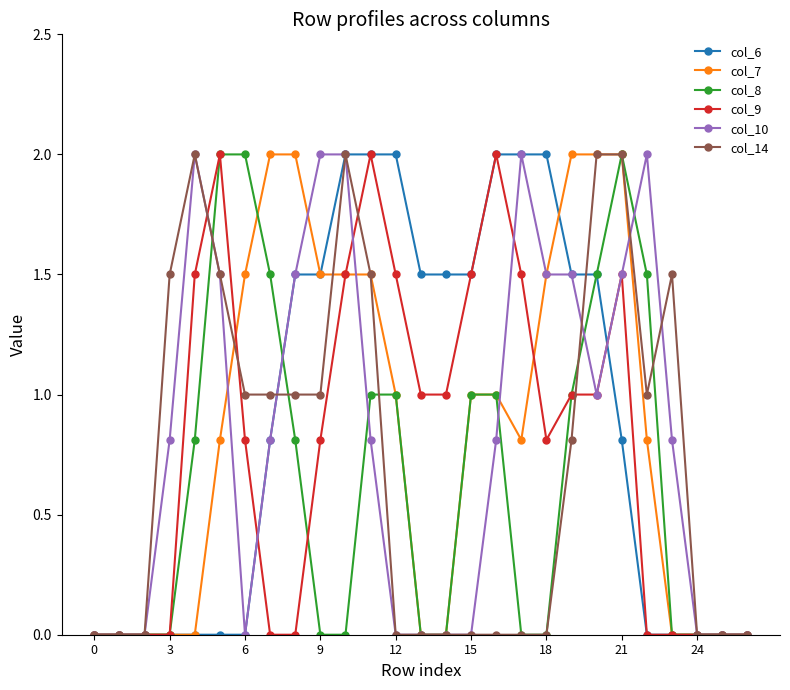

What is the value of the col_10 point at the 6th from the left?

1.5